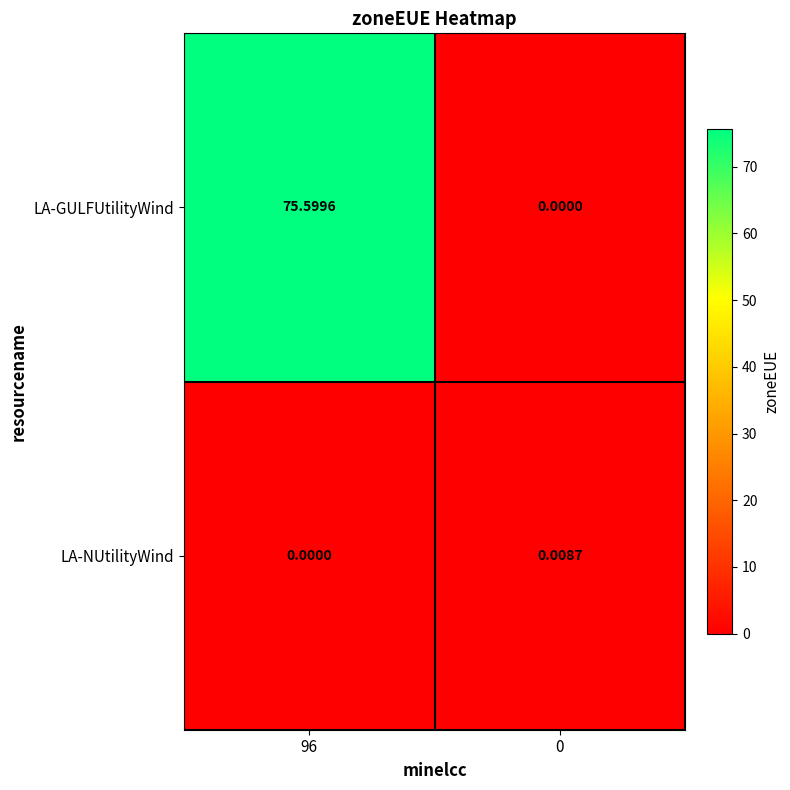

Rank the series by their average value, from lowest to highest.

LA-NUtilityWind, LA-GULFUtilityWind